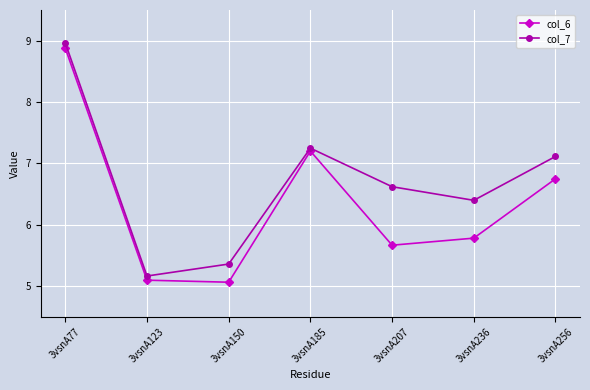

The value of col_7 at 3vsnA207 is 6.6. True or false?

True